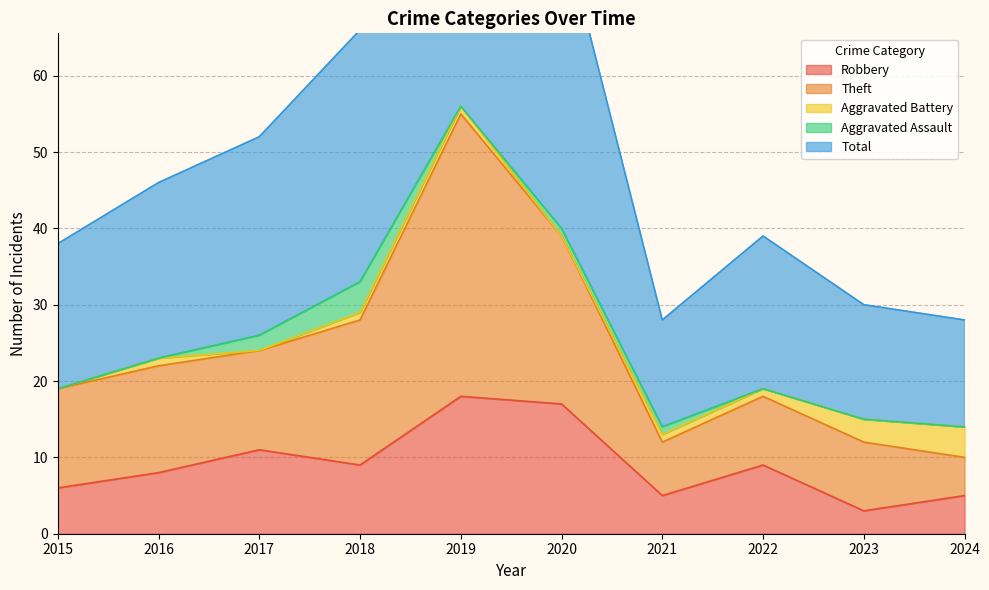

Is it true that Robbery equals 2 at 2016?

False